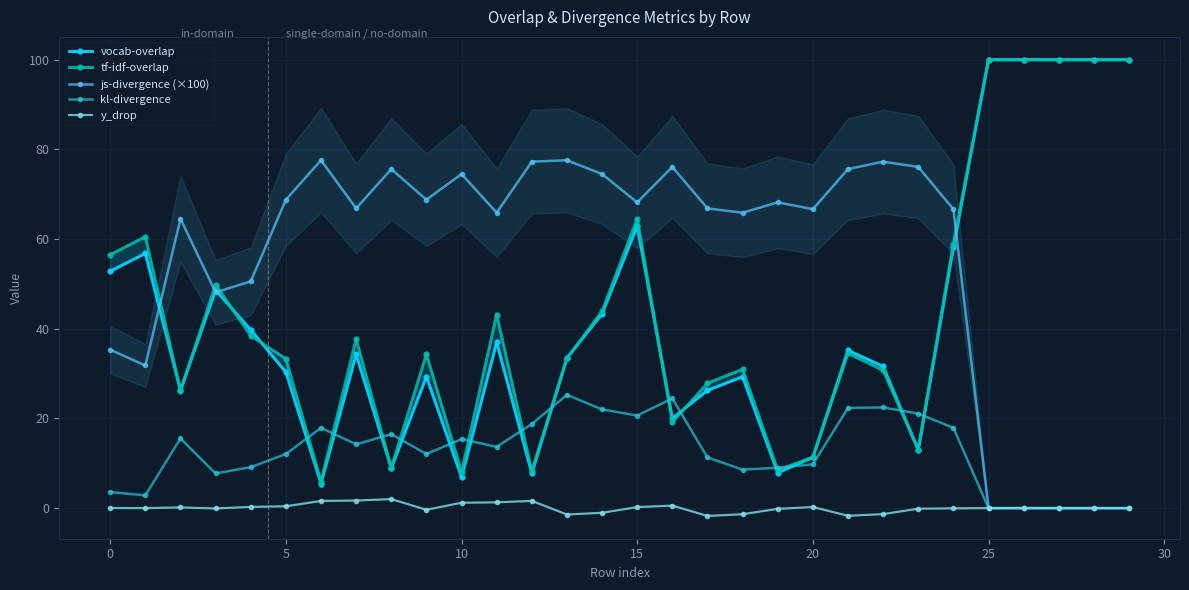

What is the sum of all kl-divergence values?

374.2